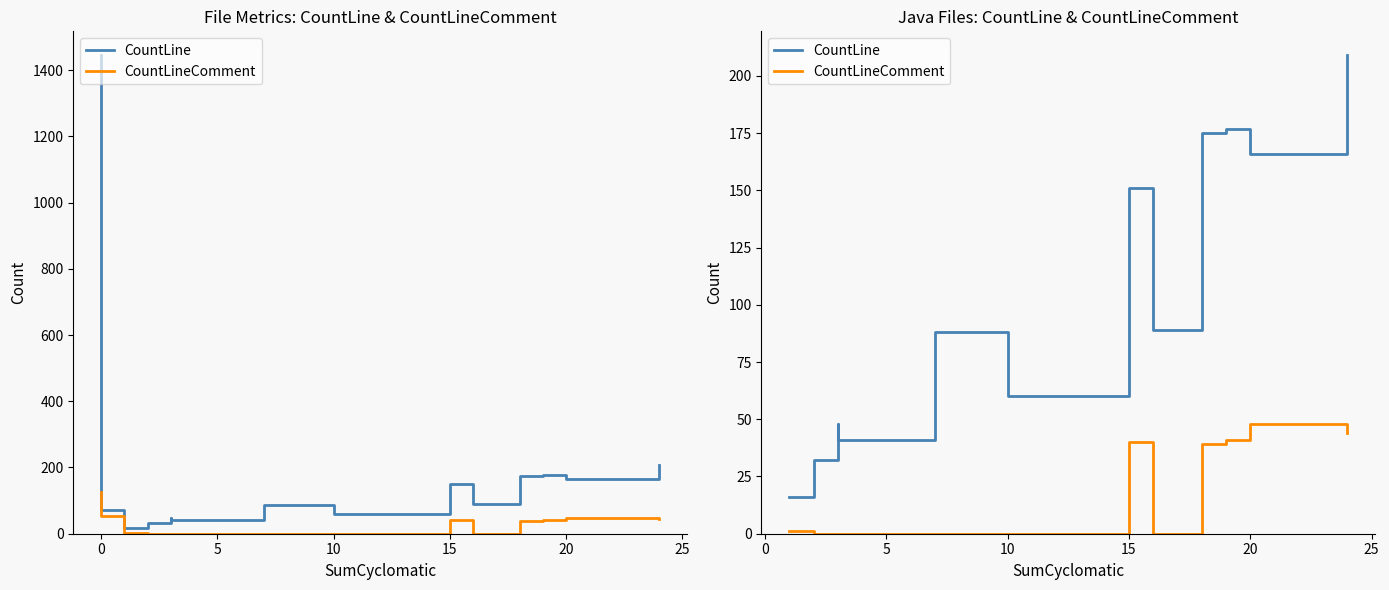

The value of CountLine at −5 is 11. True or false?

False